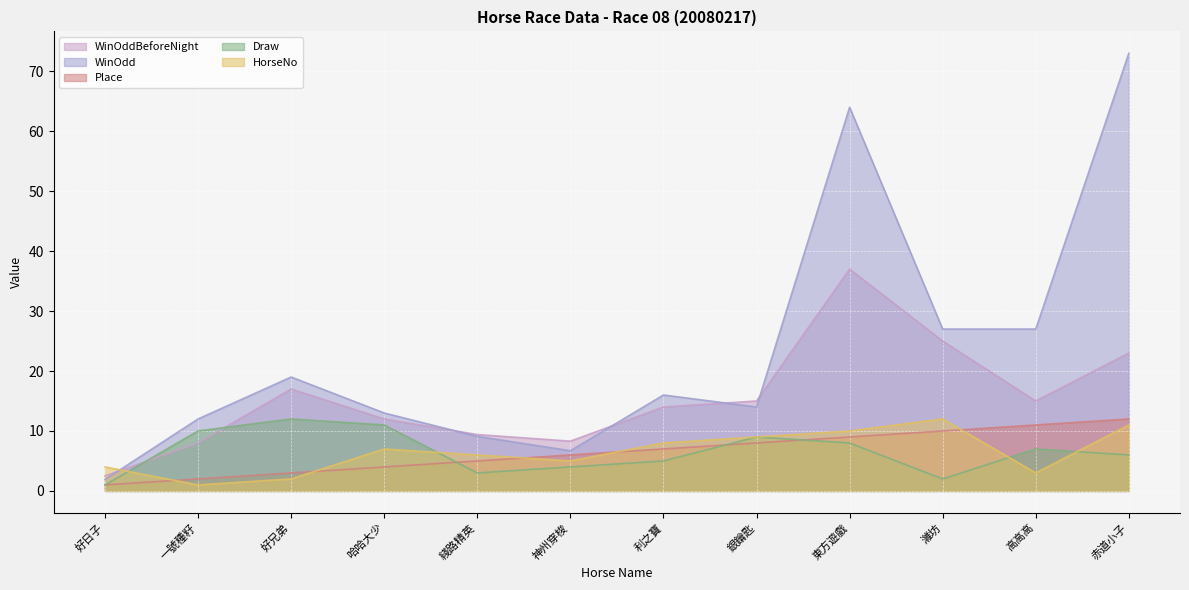

How many values in the Draw series are below 7?

6